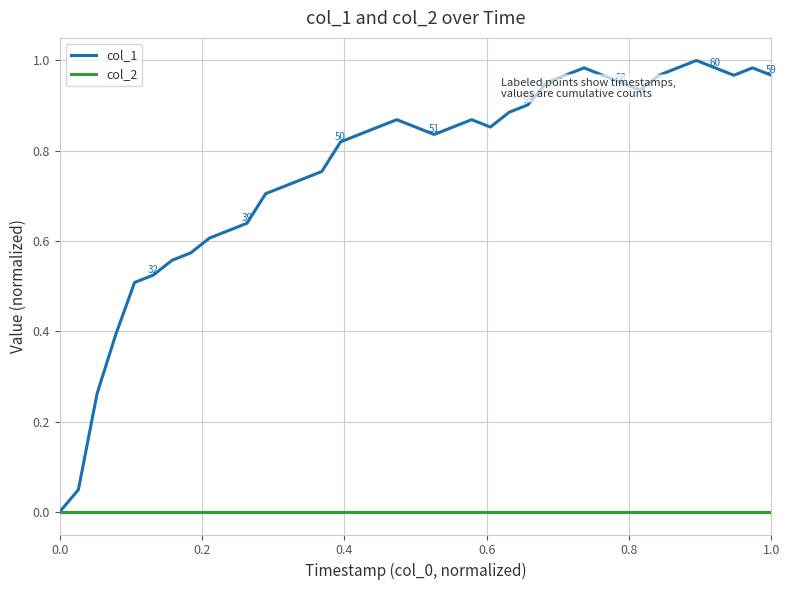

Which series has the largest range (max minus min)?

col_1